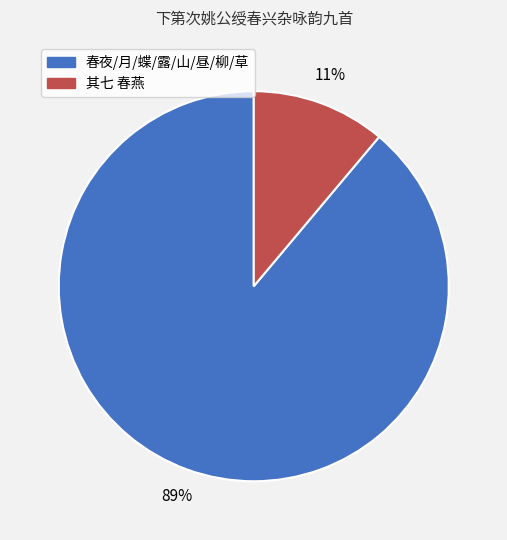

Does any single category account for the majority?

Yes